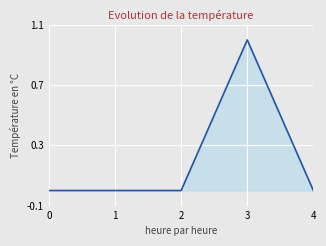

How many lines are shown in the chart?

1